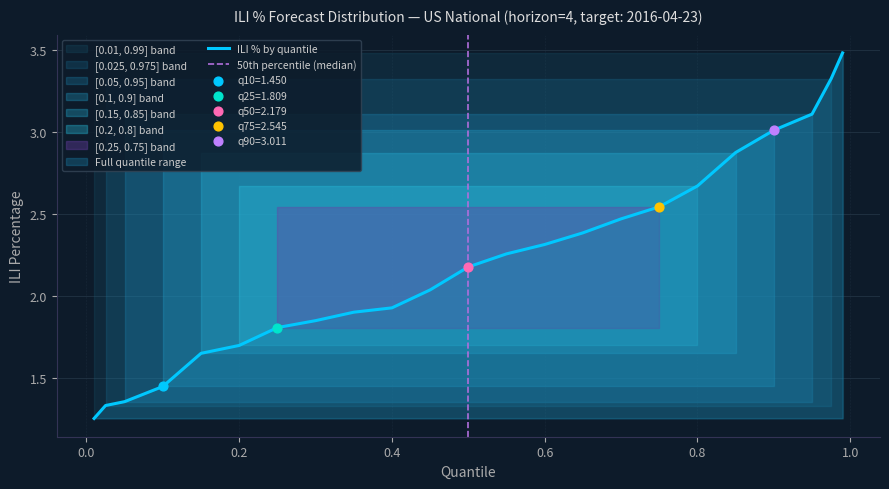

What is the change in value from 0.01 to 0.55?

+1.0